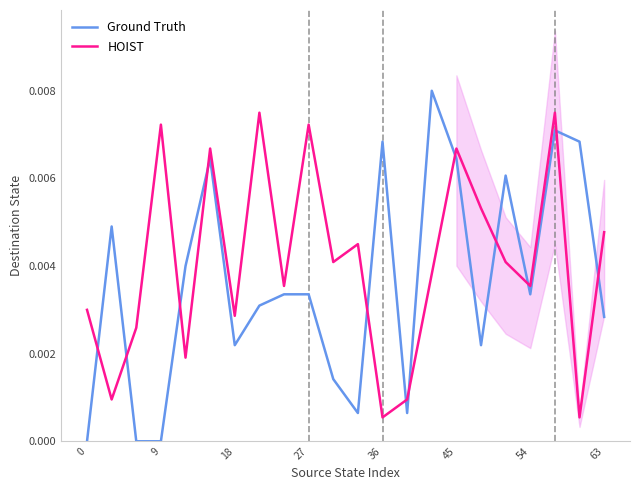

True or false: Ground Truth and HOIST cross at least once.

True